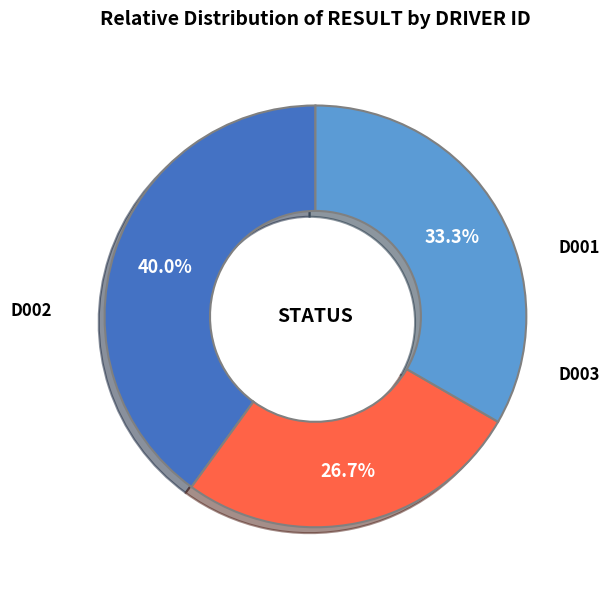

To the nearest percent, what is the difference between the largest and smallest slice percentages?

13%